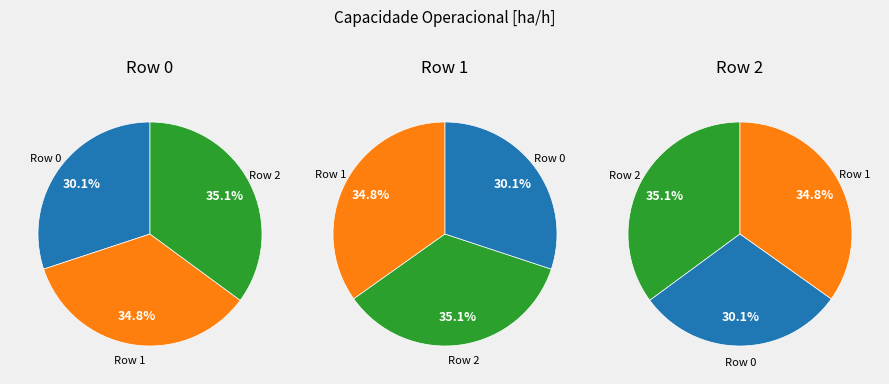

To the nearest percent, what portion does Row 0 represent?

30%